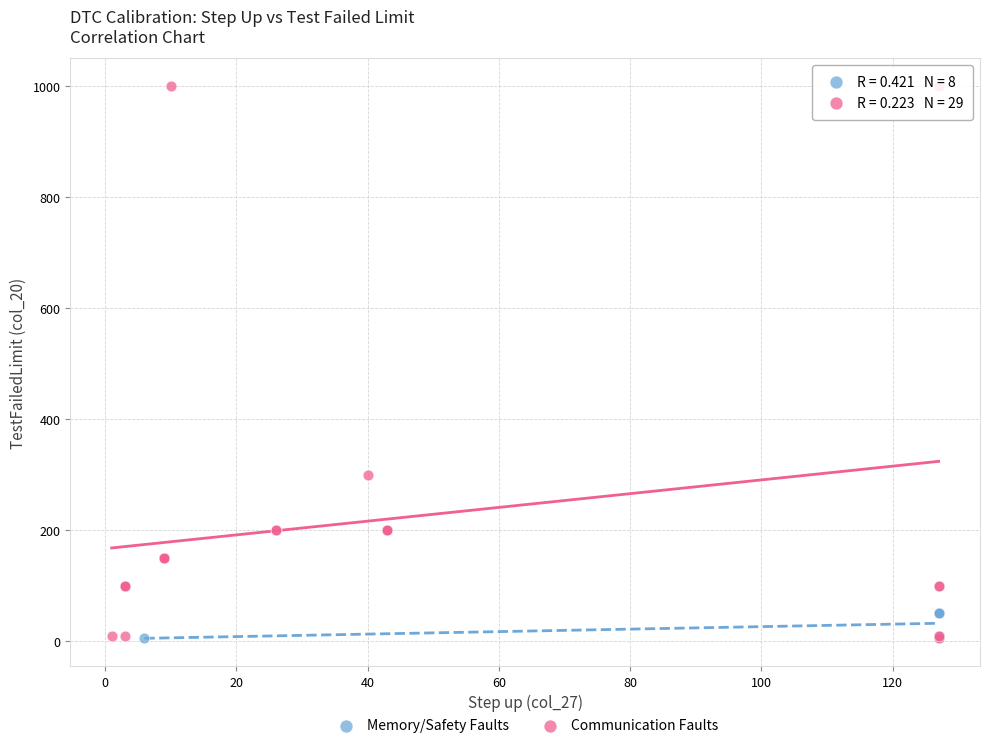

Which series reaches the maximum Y coordinate?

Communication Faults